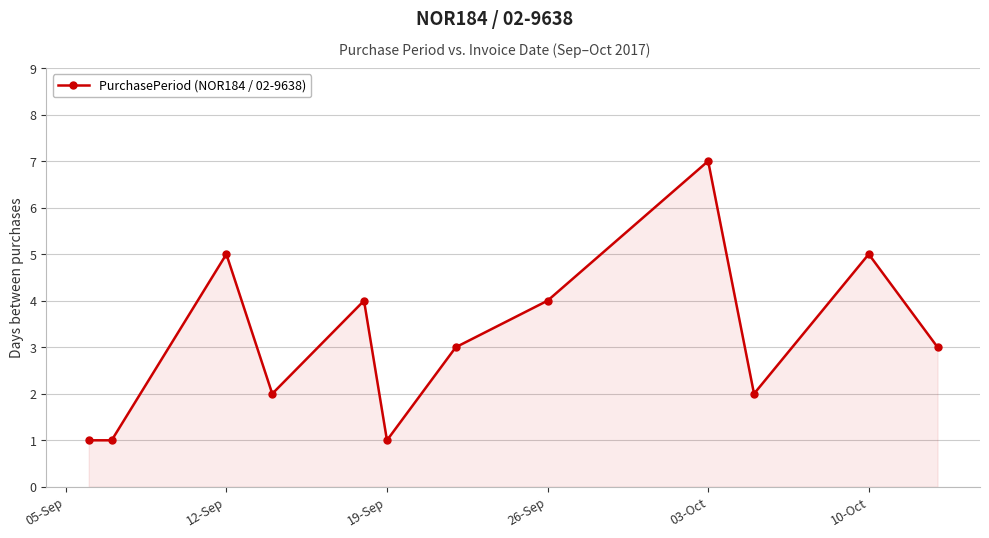

What is the value of the 11th point from the left?

5